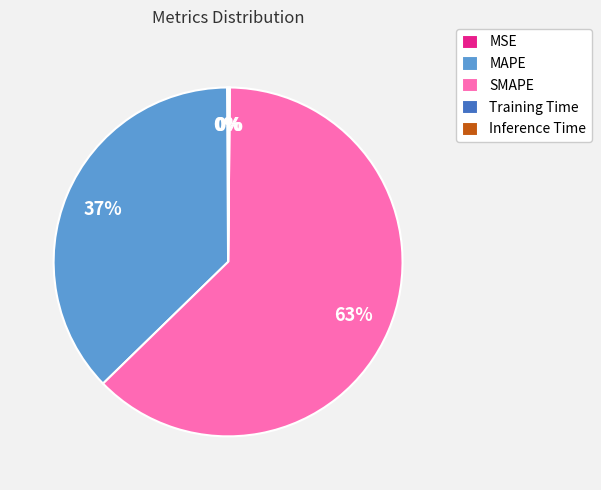

Is there a majority slice in this chart?

Yes